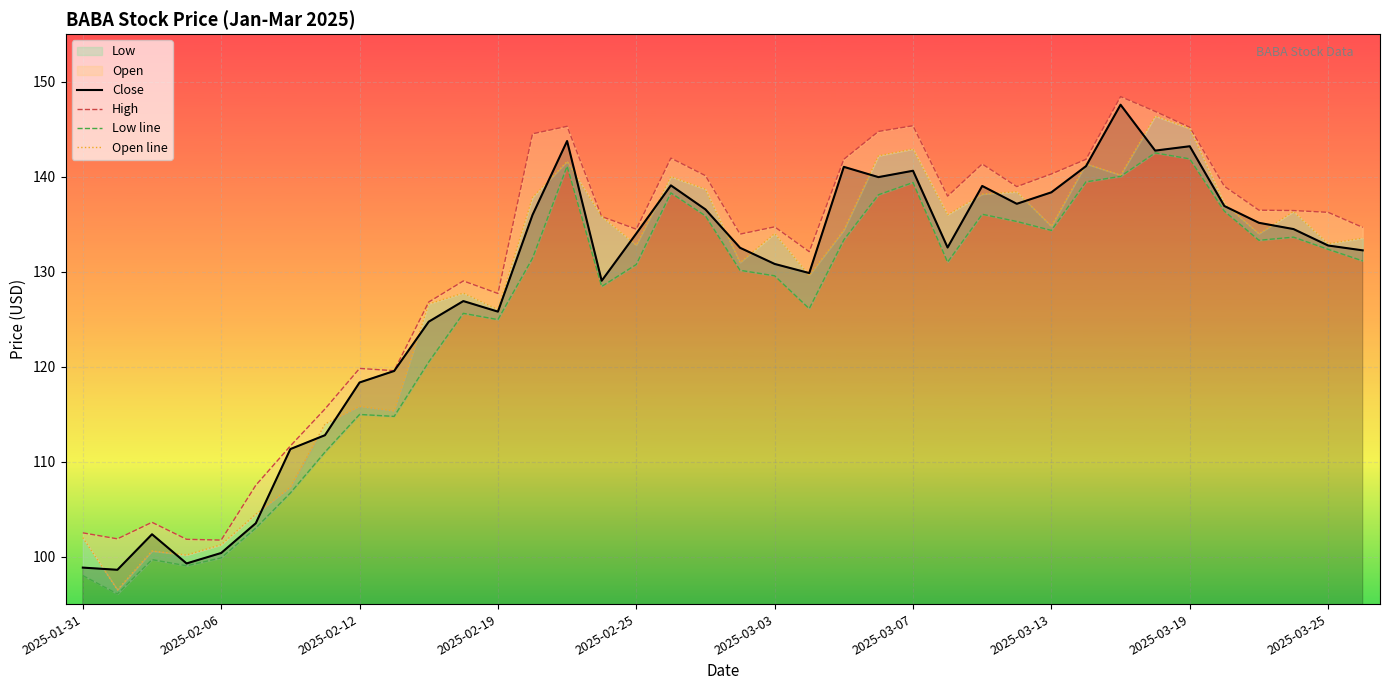

What is the highest value of the Close series?

147.6